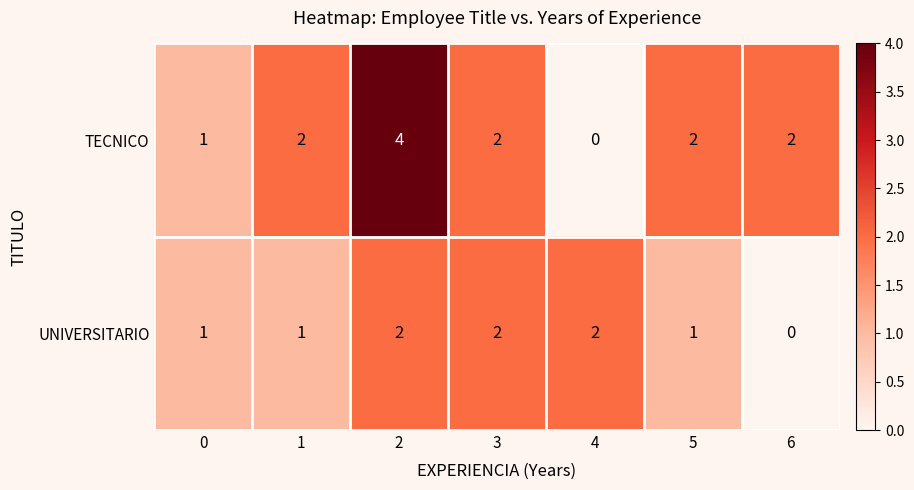

Rank the series at 5 from lowest to highest value.

UNIVERSITARIO, TECNICO